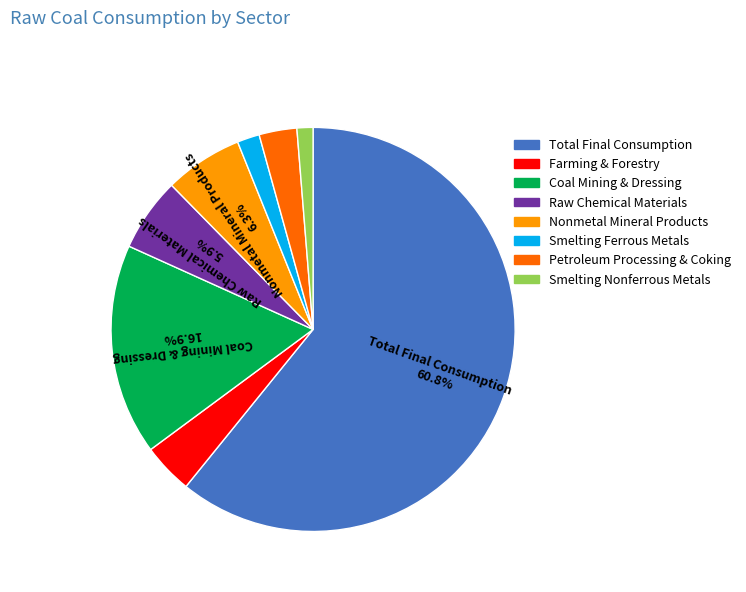

Is there a majority slice in this chart?

Yes